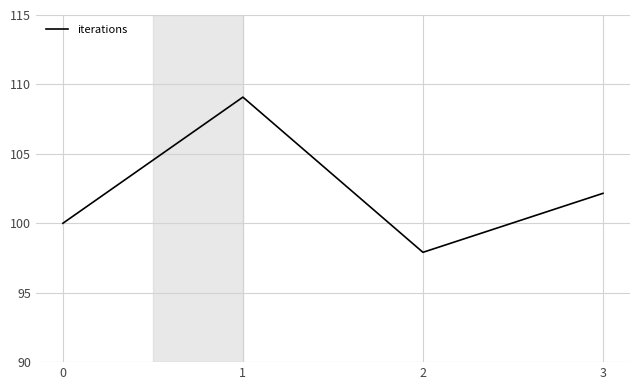

The chart shows a value of 102.2 at 3. True or false?

True